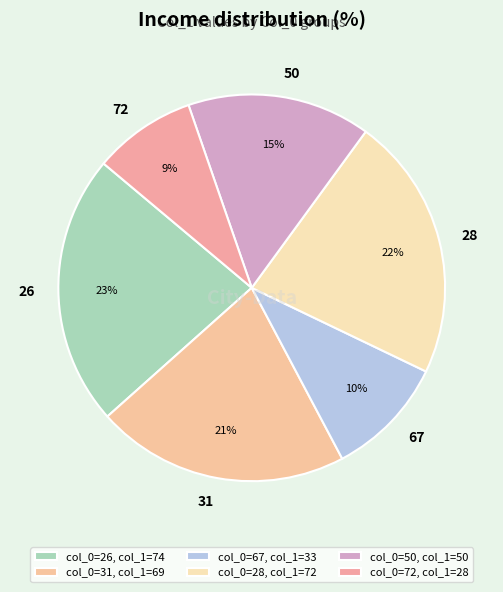

Which category has the biggest portion of the pie?

26